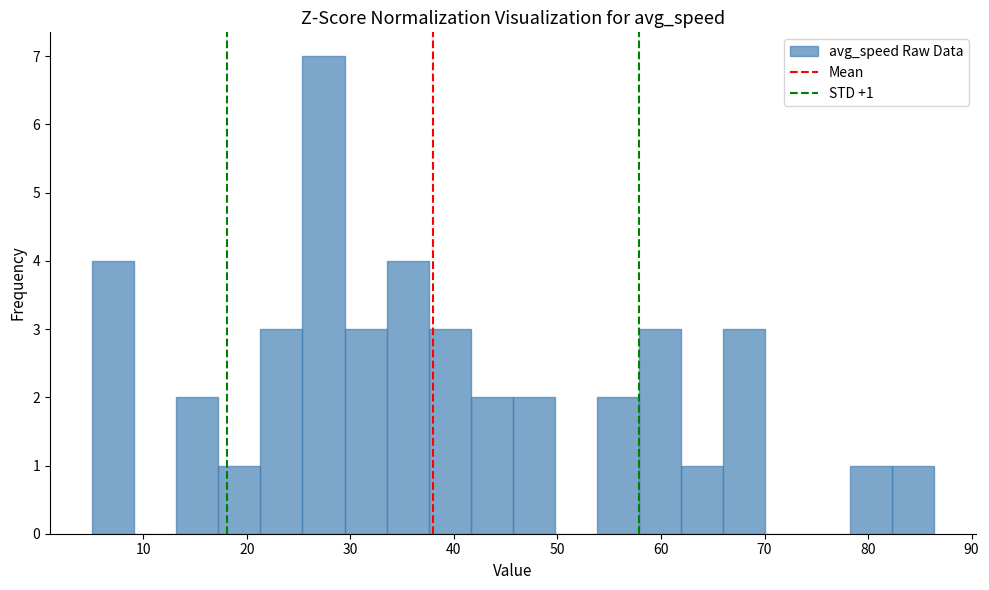

Which range on the x-axis has the tallest bar?

25 to 29